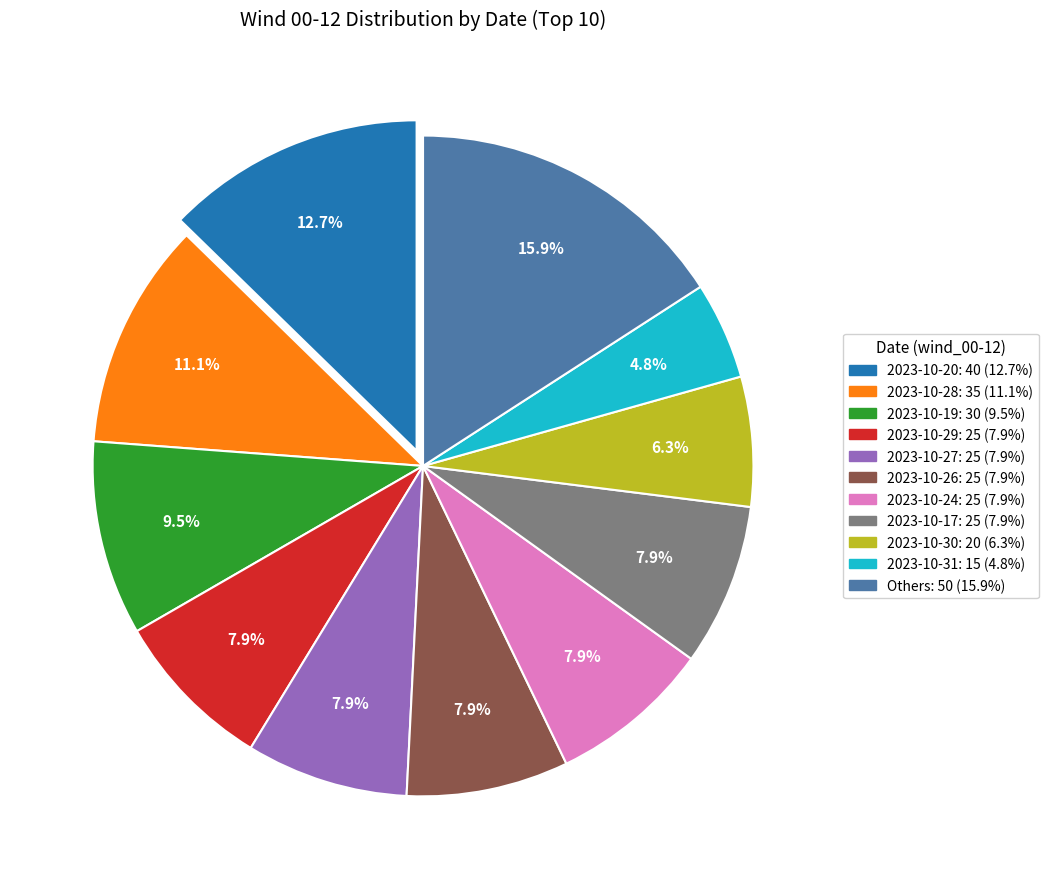

Is there a majority slice in this chart?

No